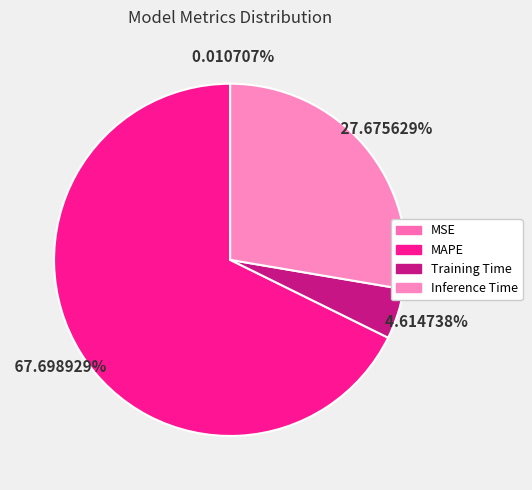

How many segments does this pie chart have?

4